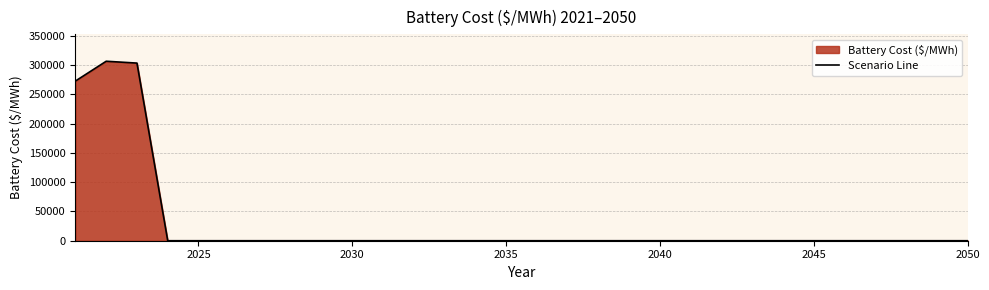

What is the maximum value shown in the chart?

306691.7